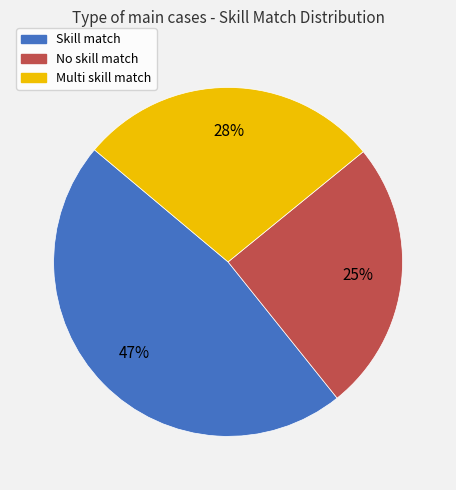

Between Multi skill match and No skill match, which is larger?

Multi skill match